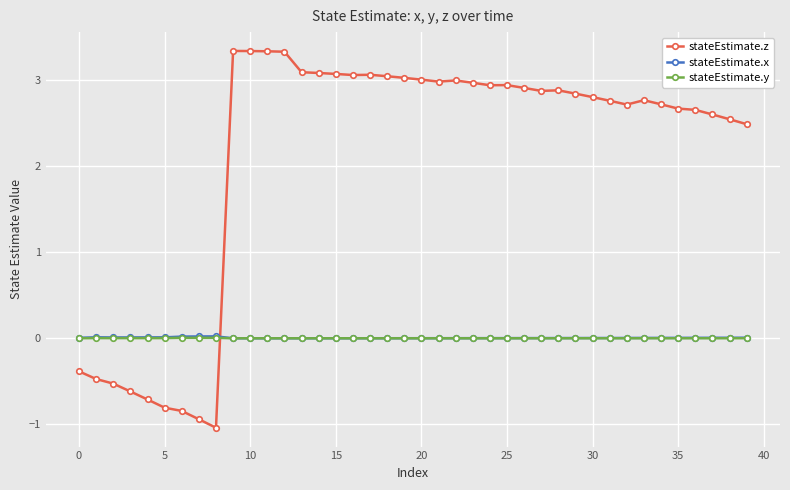

True or false: stateEstimate.x has more than 1 interior local peaks.

True